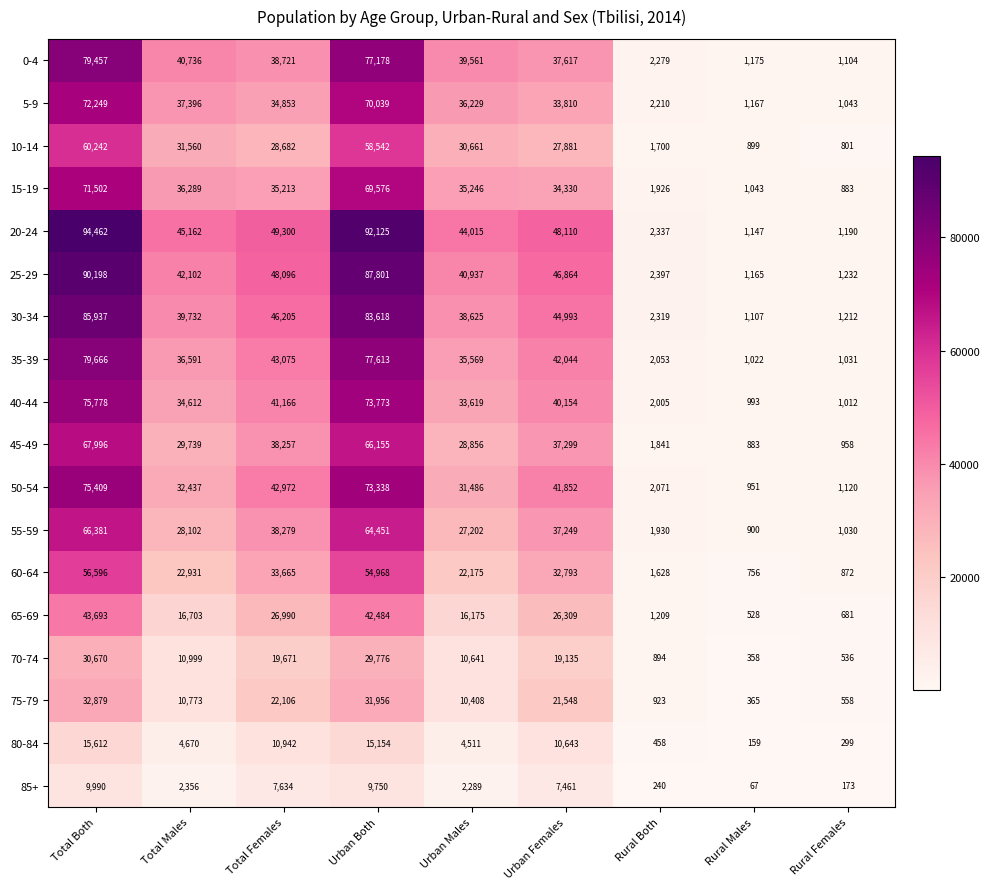

How many data points does each series have?

9